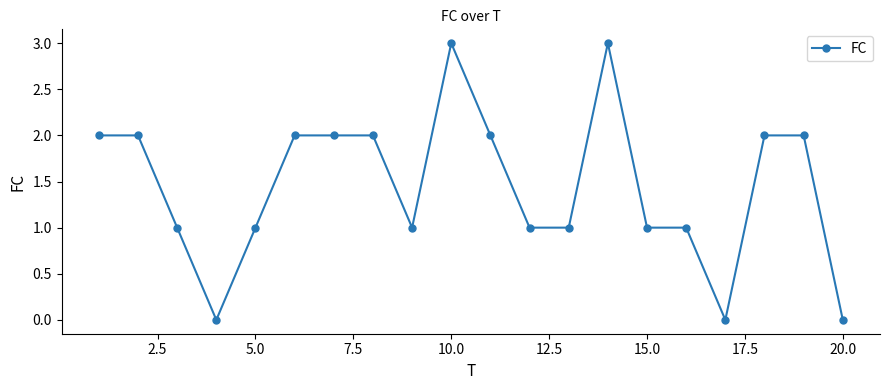

What is the maximum value shown in the chart?

3